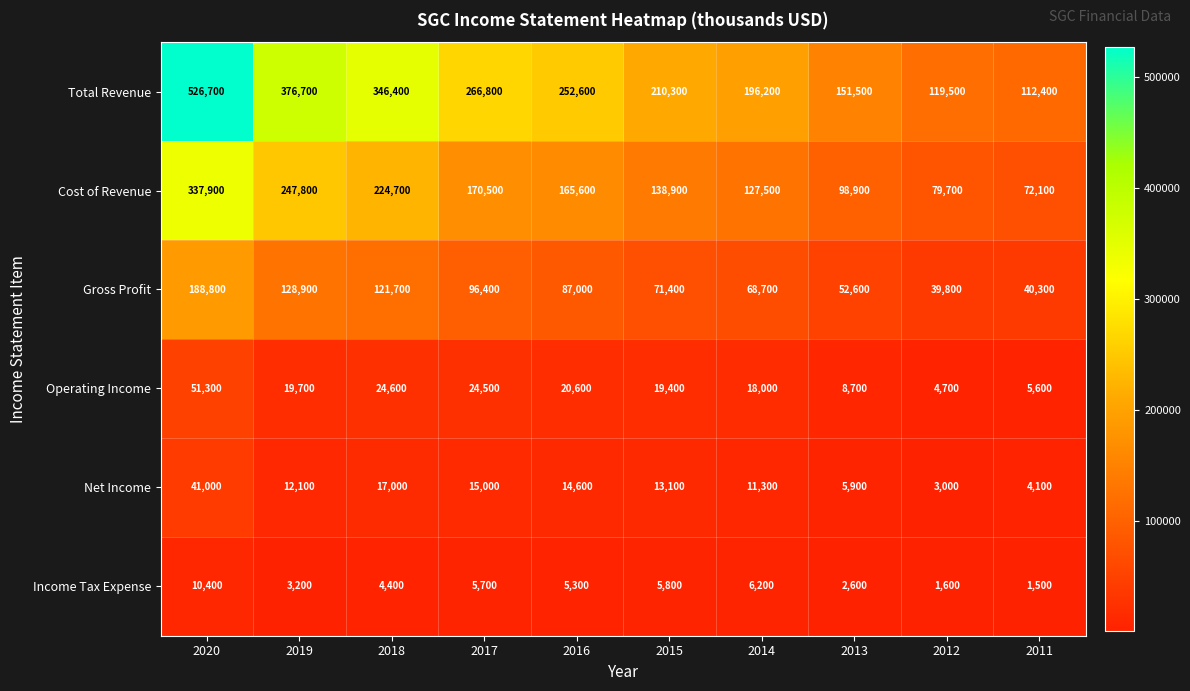

List the series in order of their peak value, highest first.

Total Revenue, Cost of Revenue, Gross Profit, Operating Income, Net Income, Income Tax Expense